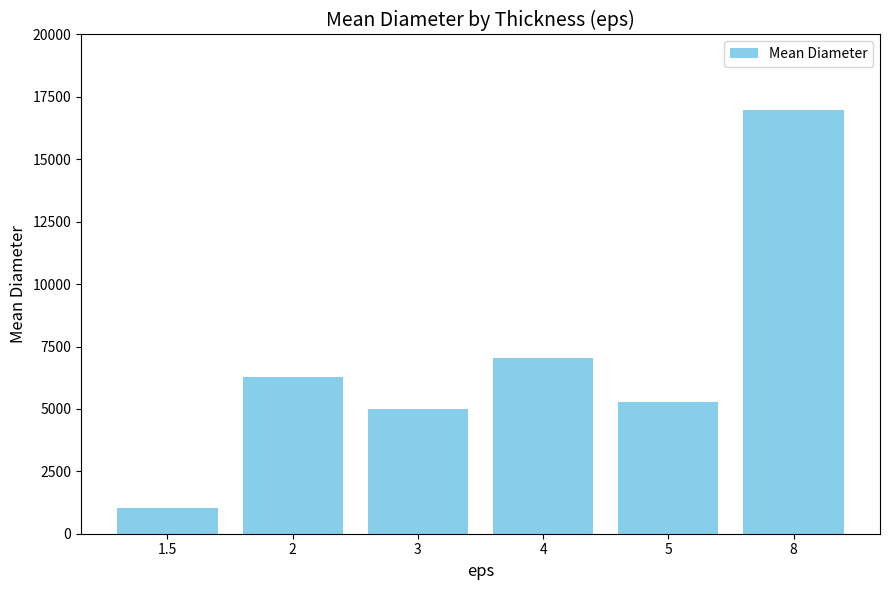

How many data points are less than 6272?

3